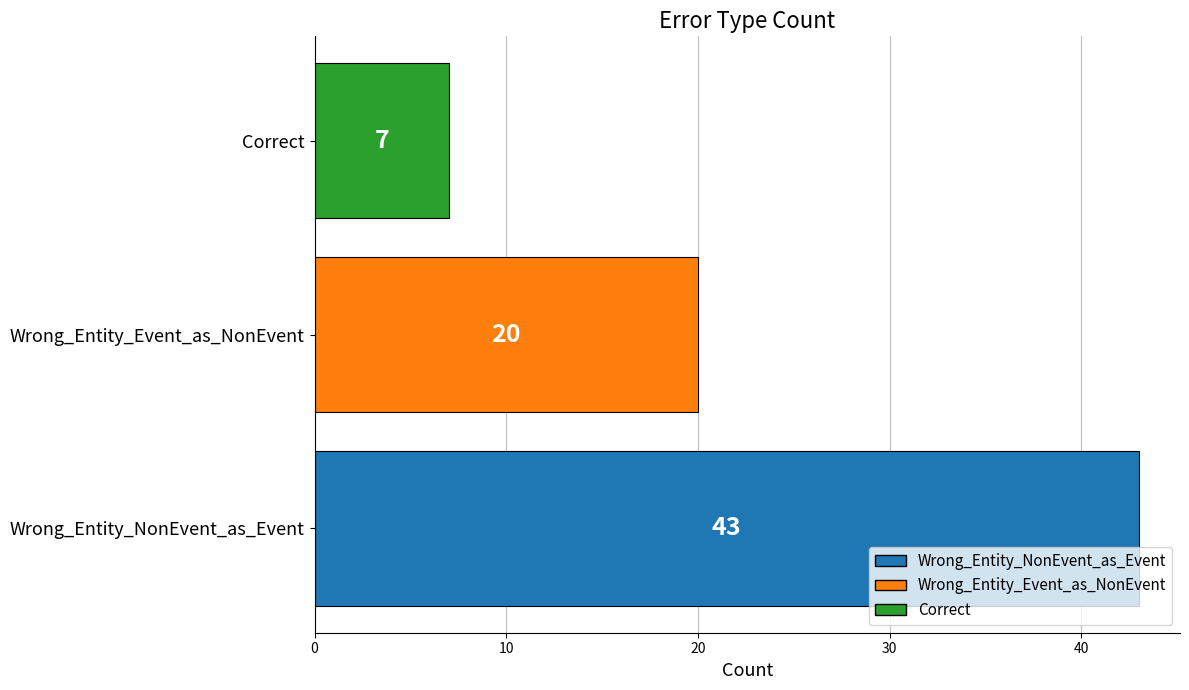

What is the average value?

23